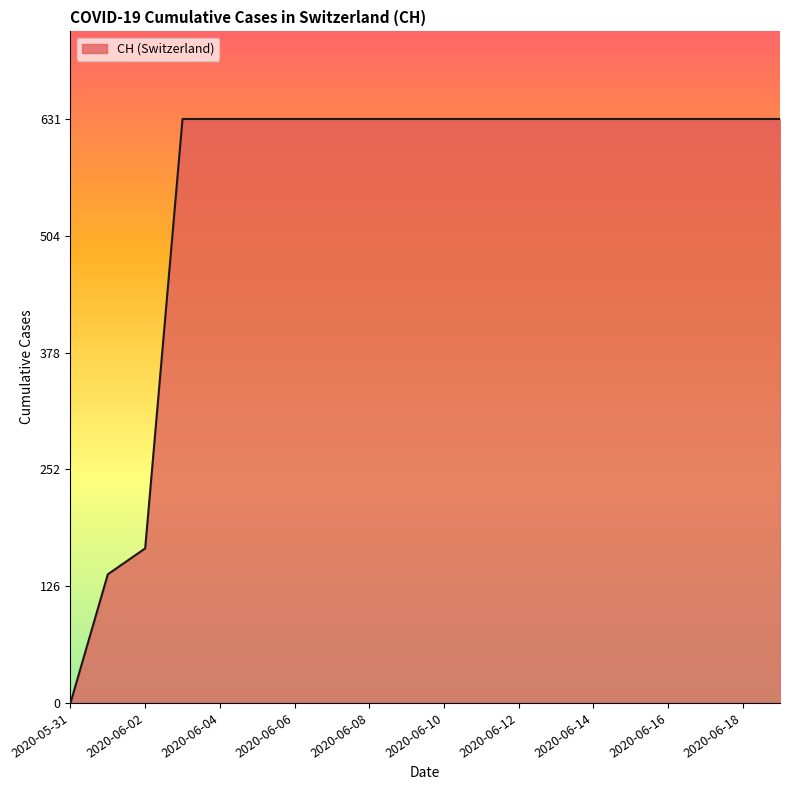

What is the maximum value shown in the chart?

631